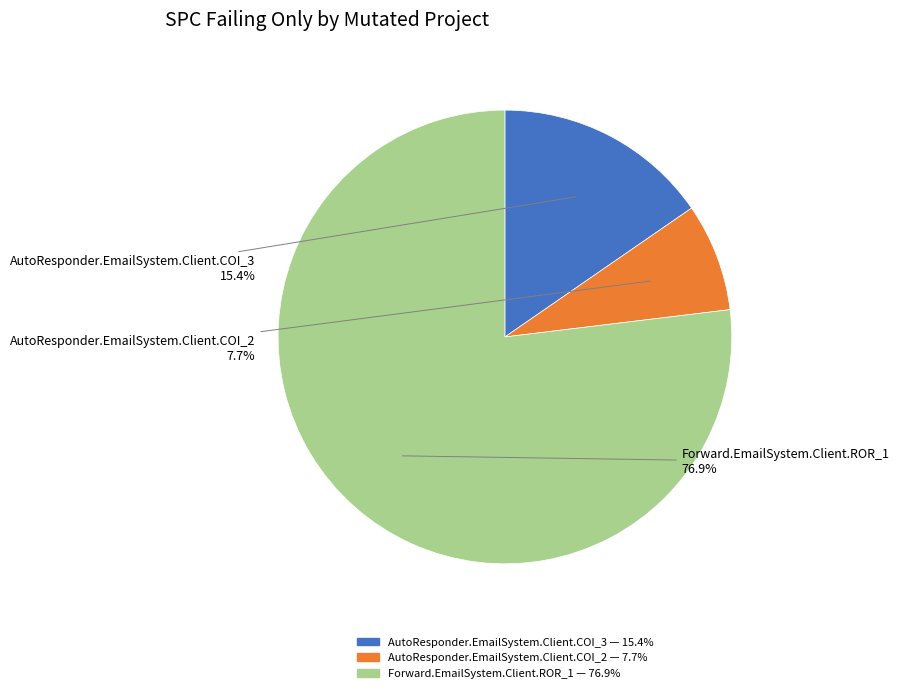

How many segments does this pie chart have?

3